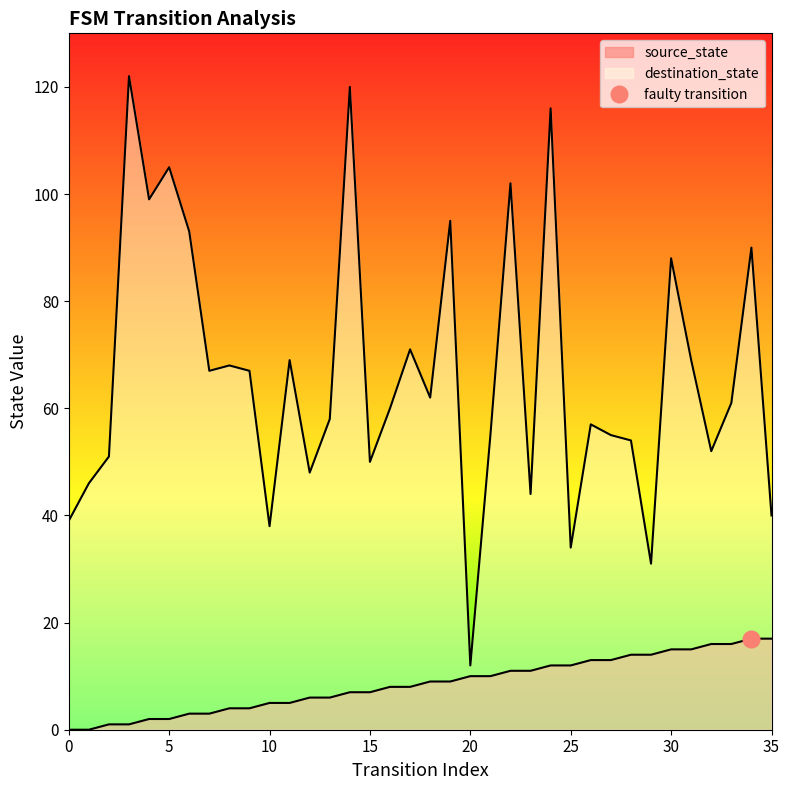

How many data points does each series have?

36